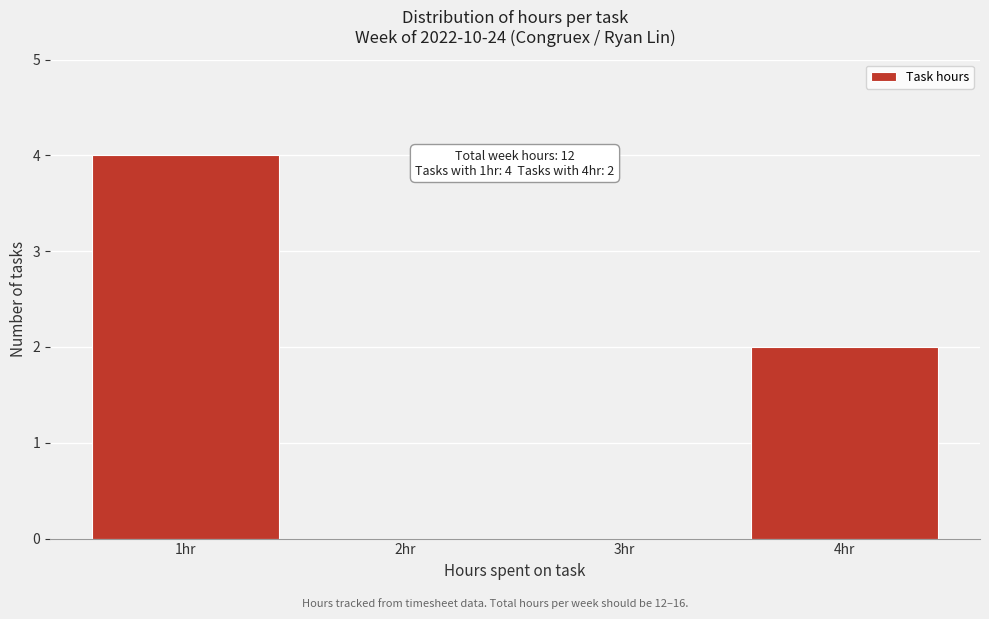

Reading right to left, extract all data points from this chart.

4hr=2	3hr=0	2hr=0	1hr=4